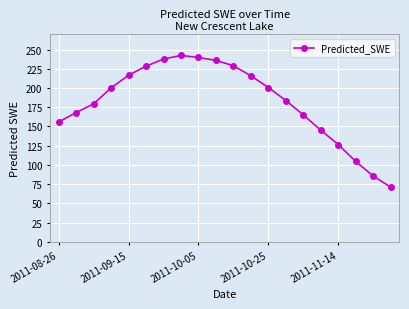

True or false: the data has more than 2 interior local peaks.

False